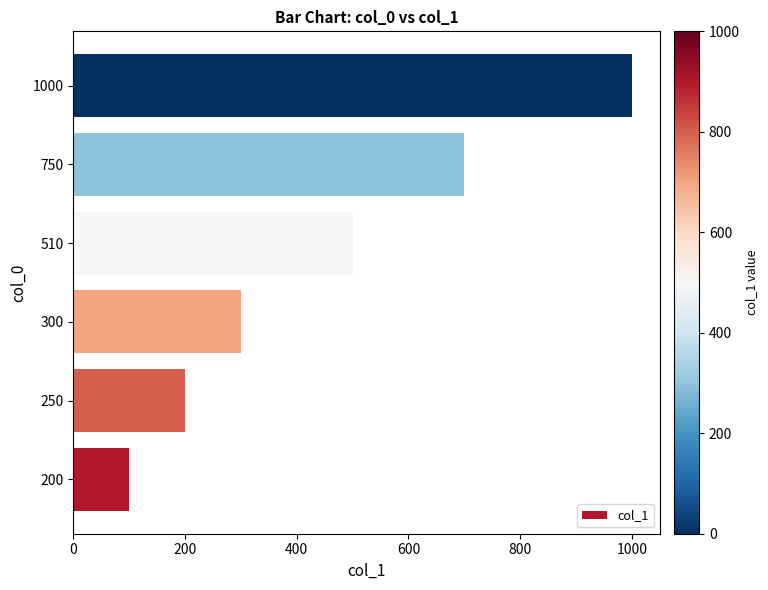

Count the number of categories in the chart.

6